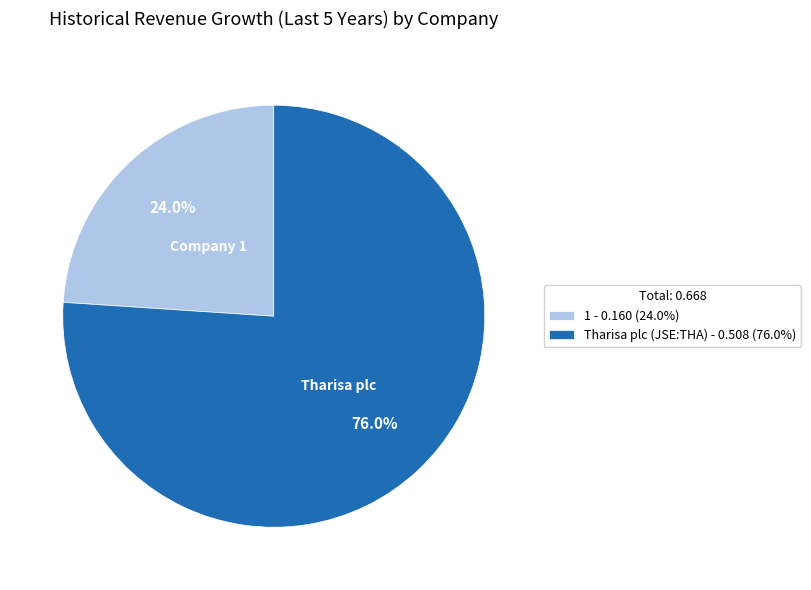

The Tharisa plc (JSE:THA) slice represents 76% of the pie. True or false?

True